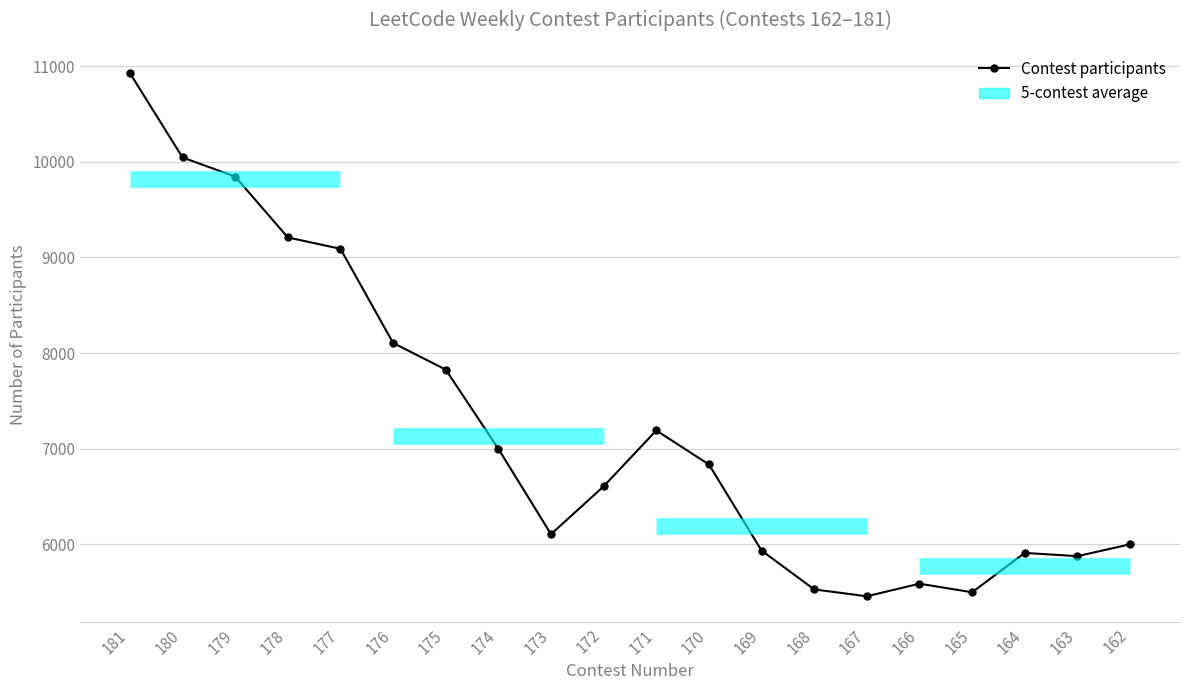

What is the change in value from 176 to 166?

-2520